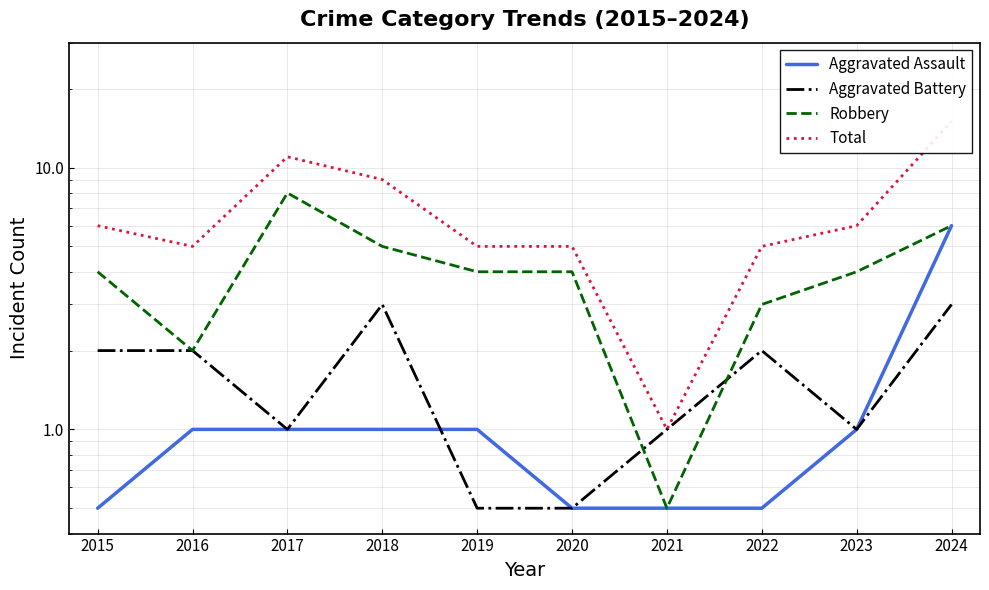

What is the maximum value for Robbery?

8.0